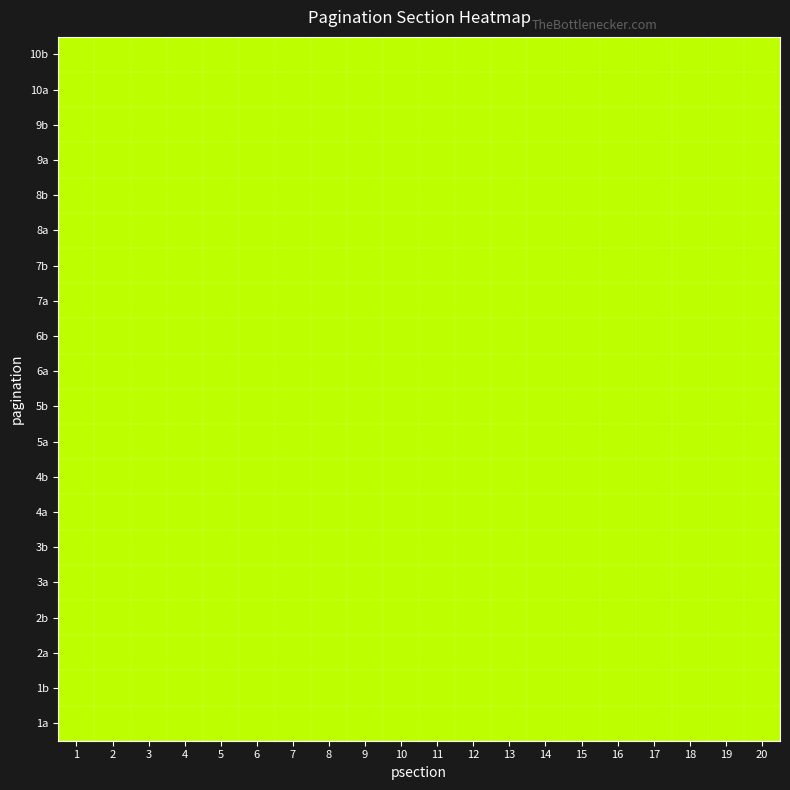

What is the average value of the 16 series?

16